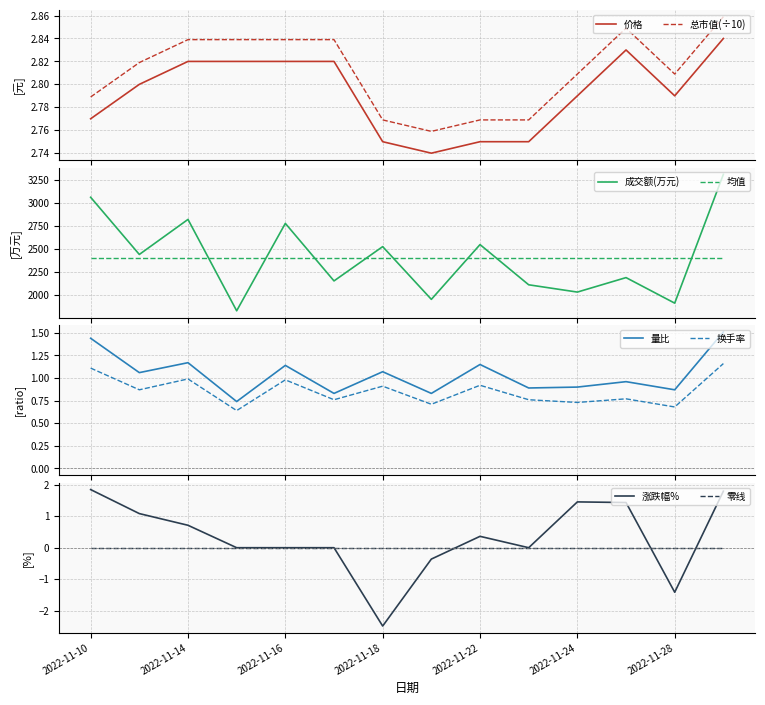

At which category is the sum across all series the highest?

2022-11-29